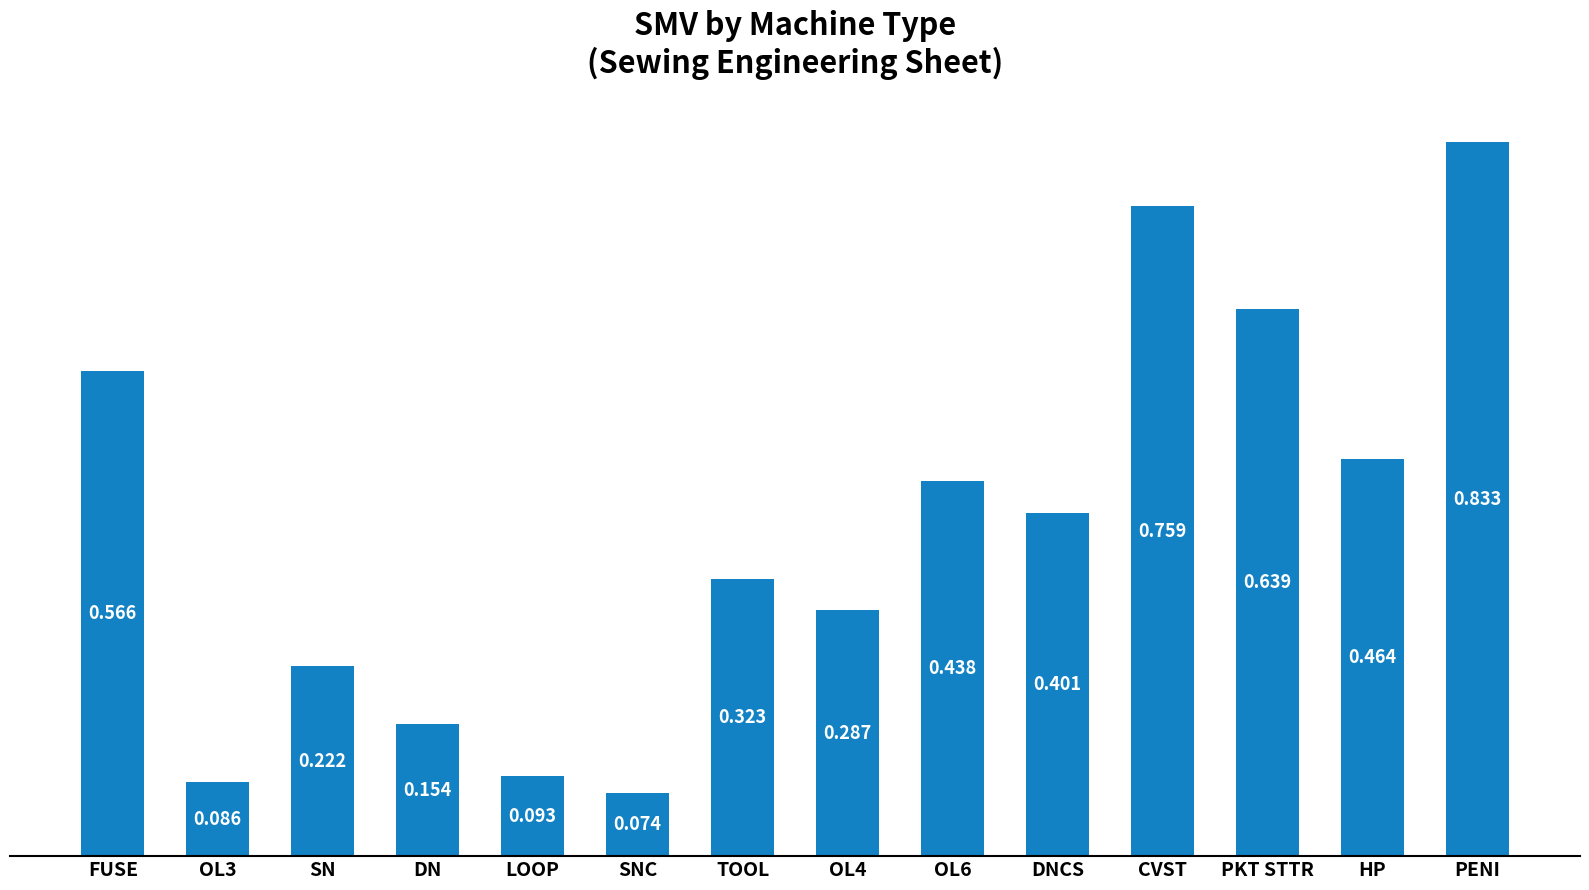

Between LOOP and TOOL, which is larger?

TOOL